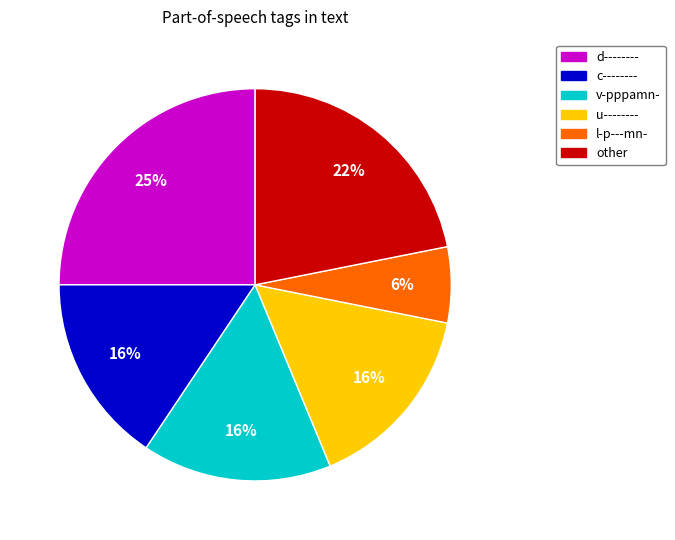

Does any single category account for the majority?

No